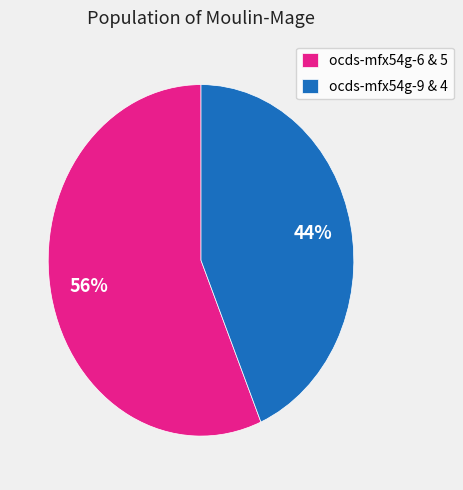

Is there a majority slice in this chart?

Yes